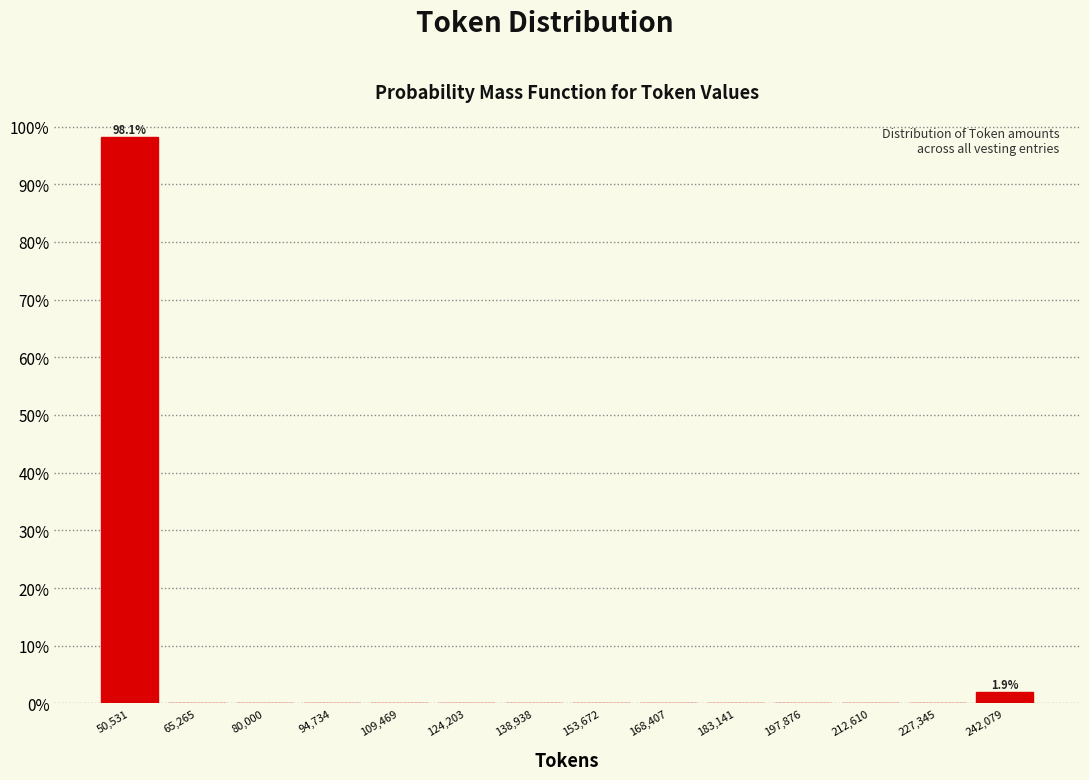

Which range on the x-axis has the tallest bar?

44000 to 58000